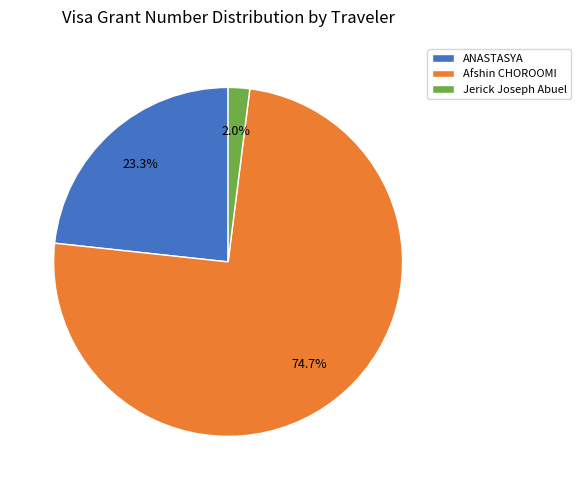

To the nearest percent, what is the difference between the largest and smallest slice percentages?

73%